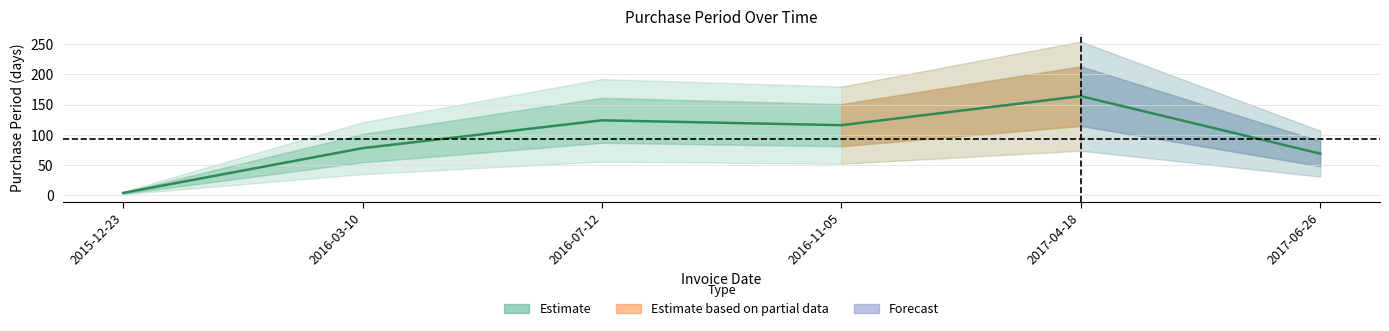

True or false: the data has more than 0 interior local peaks.

True